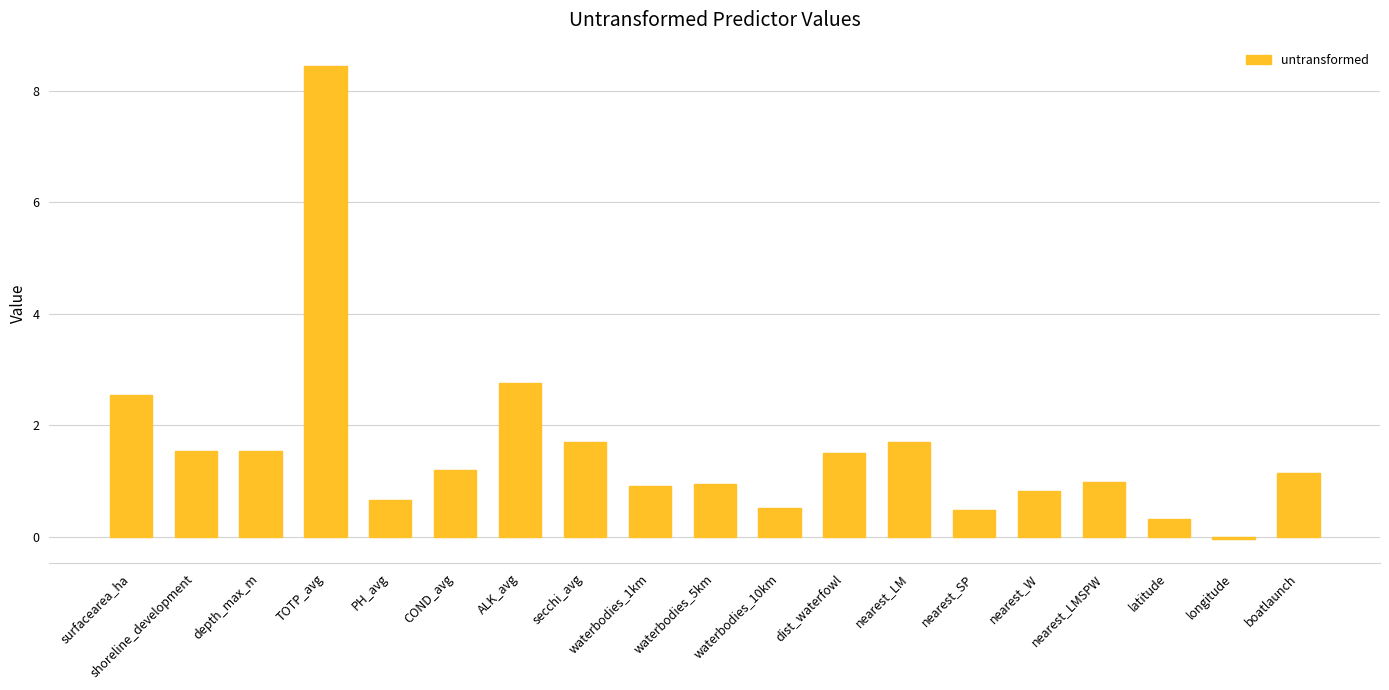

Is it true that the value at shoreline_development is 2.8?

False